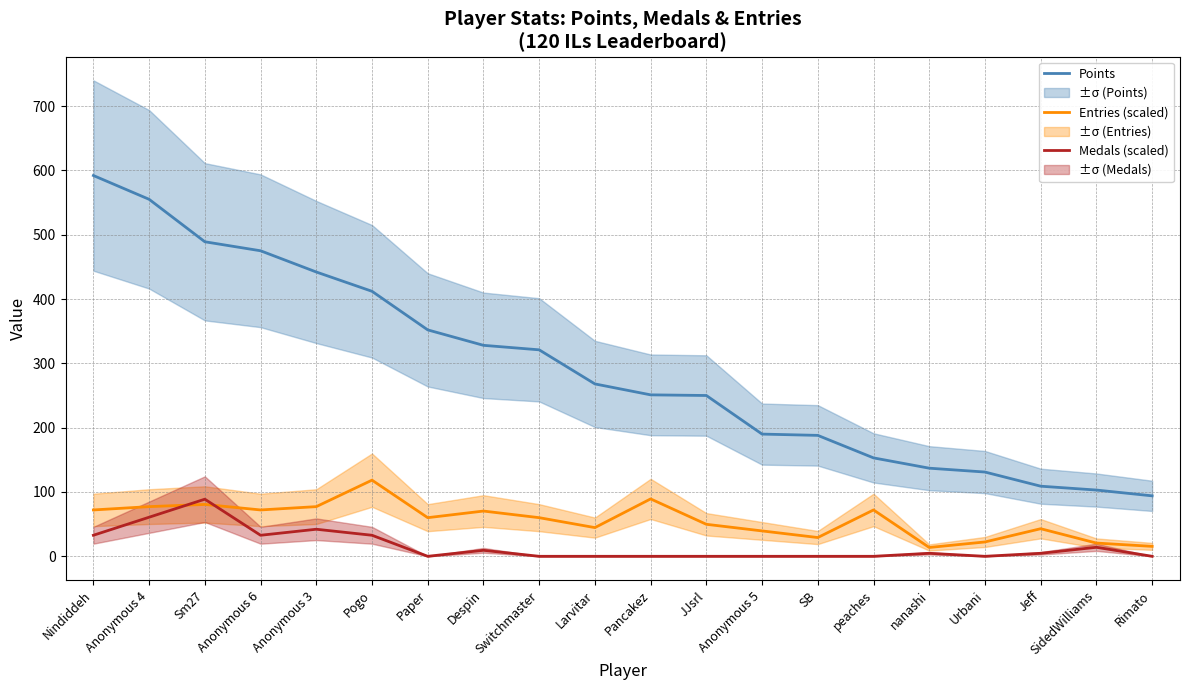

What is the value of the Medals (scaled) point at the 18th from the left?

4.7